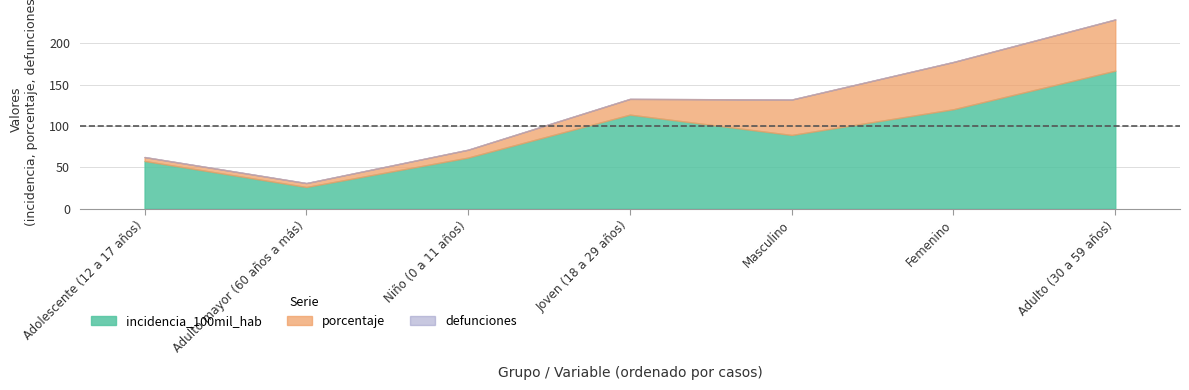

True or false: porcentaje and incidencia_100mil_hab cross at least once.

False